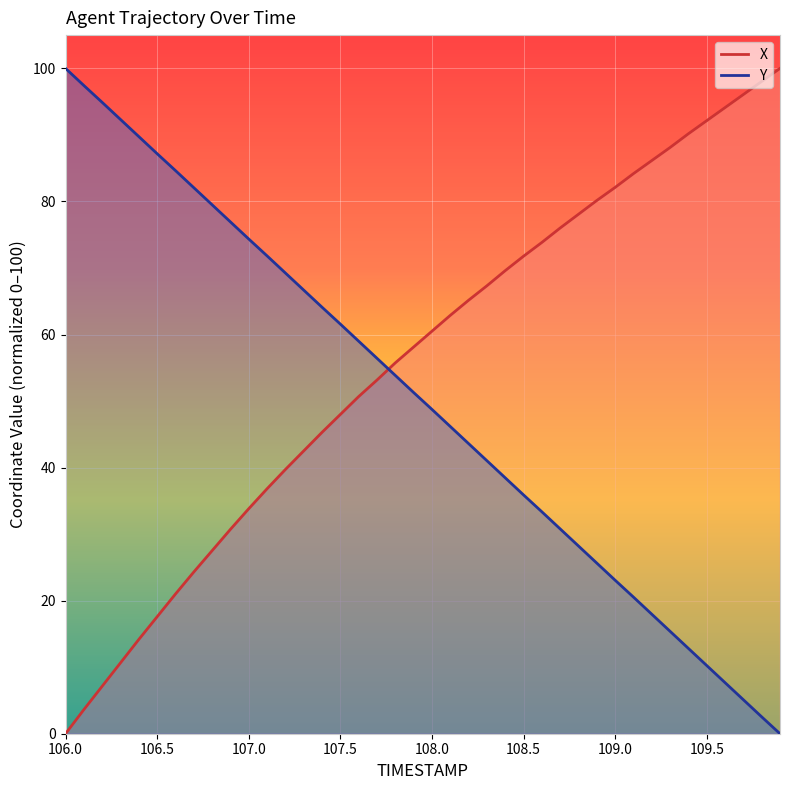

What are all the series names shown in the legend?

X, Y